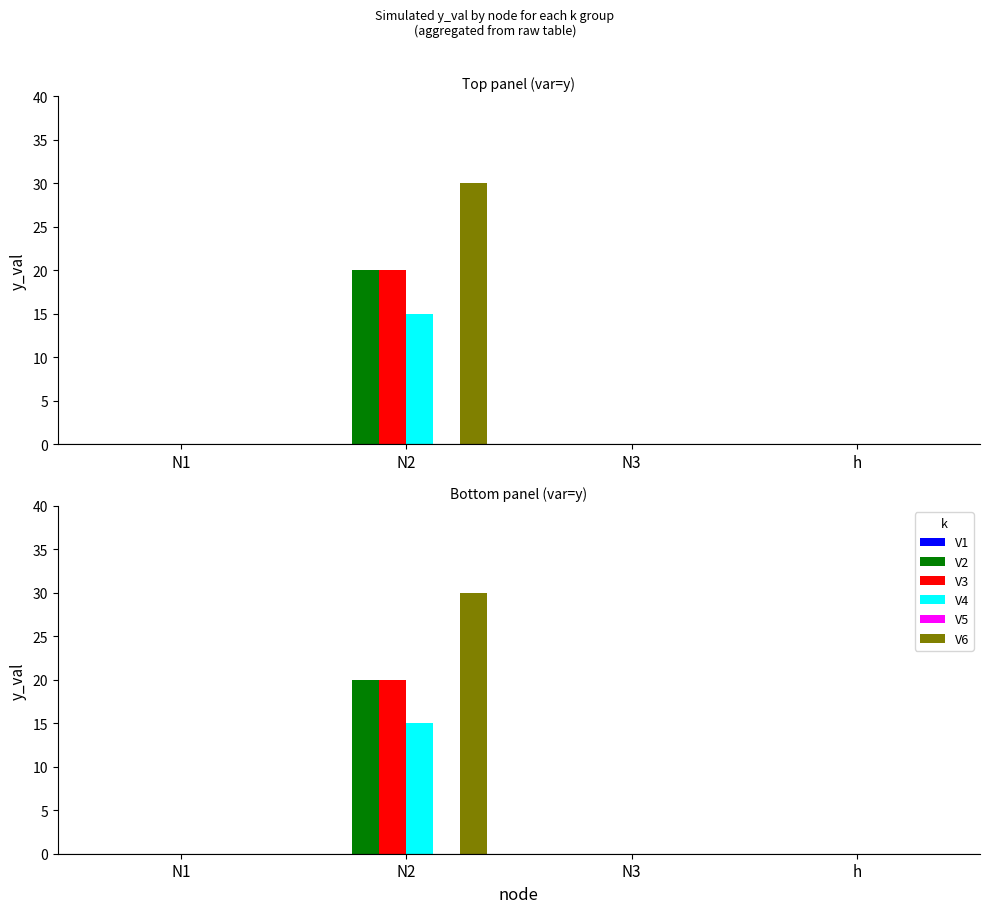

Rank the categories by V2 value from lowest to highest.

N1, N3, h, N2